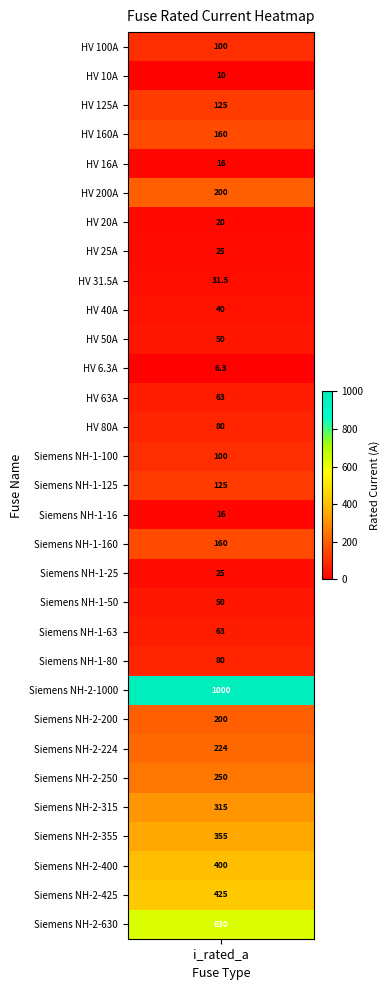

The value at Siemens NH-1-25 is 12.1. True or false?

False